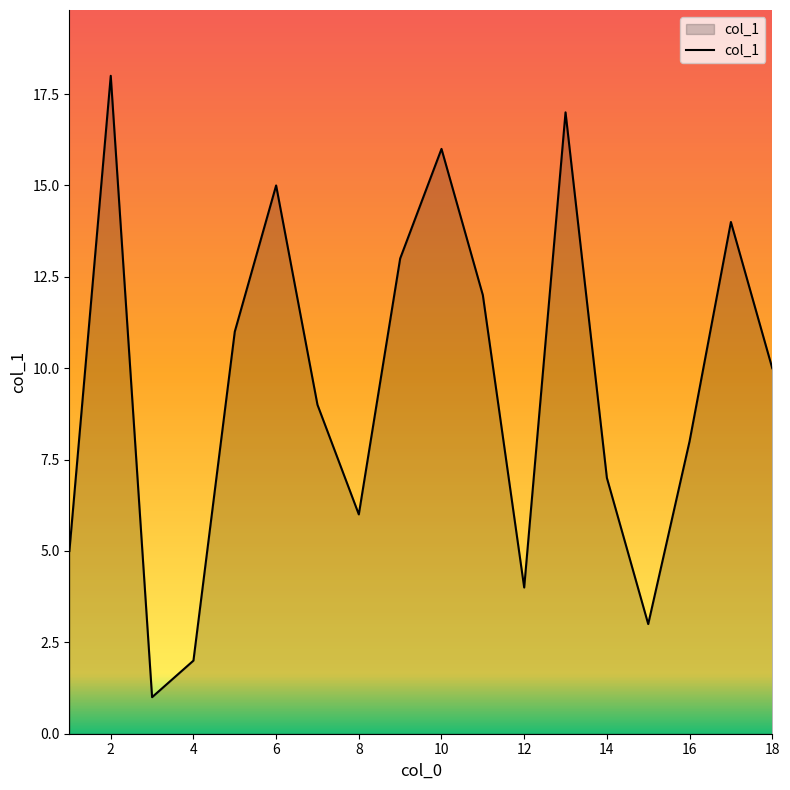

What is the difference between the maximum and minimum values?

17